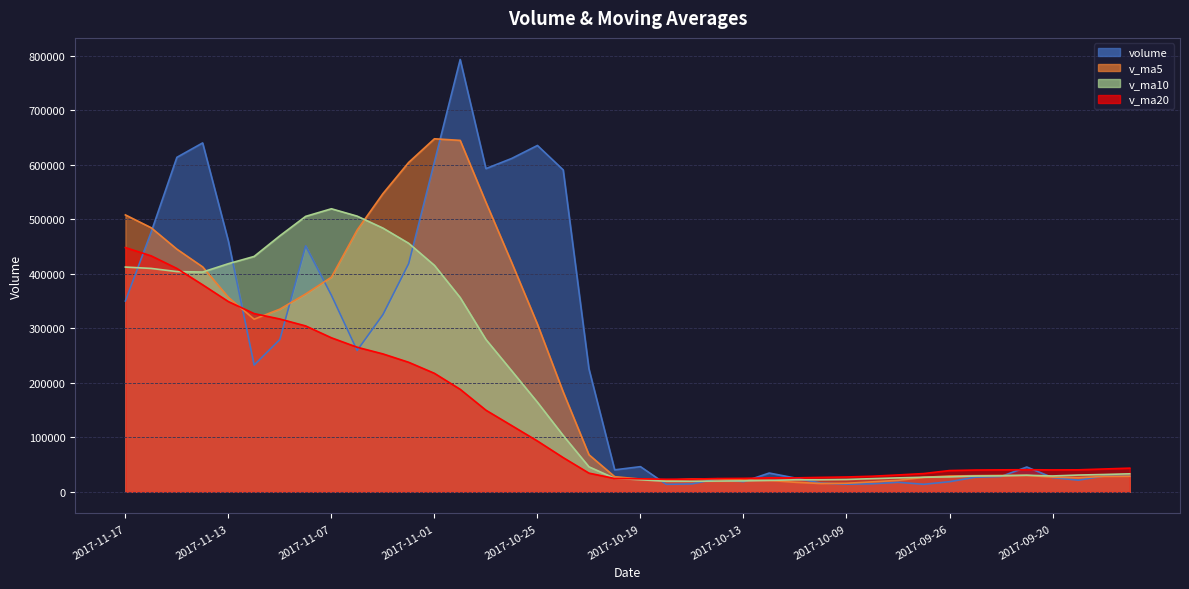

At which category does v_ma5 reach its first local valley?

2017-11-10